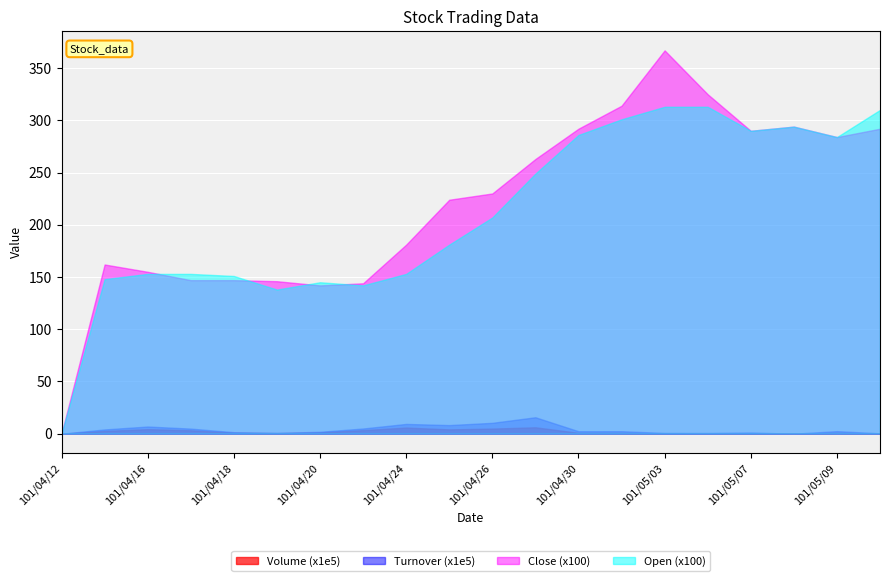

True or false: Open has more than 0 interior local peaks.

True